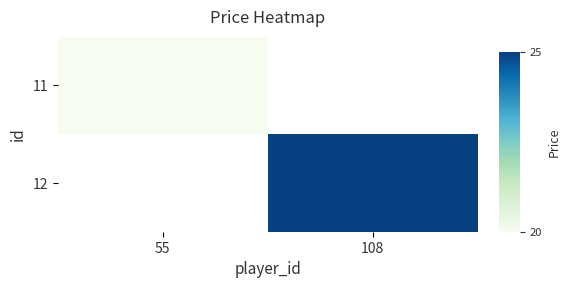

Reading right to left, list all the values displayed in this chart.

11: 108=0	55=20
12: 108=25	55=0